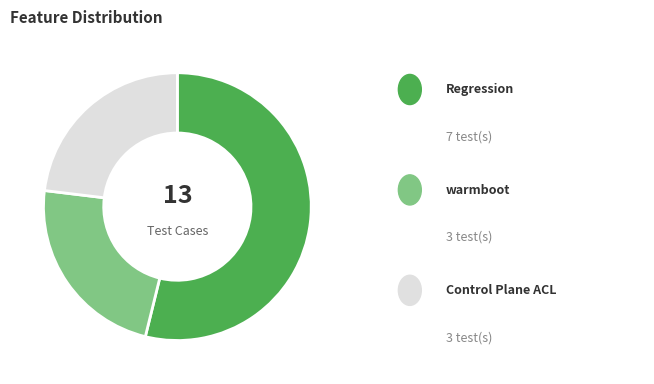

Is there any slice that represents more than half of the pie?

Yes